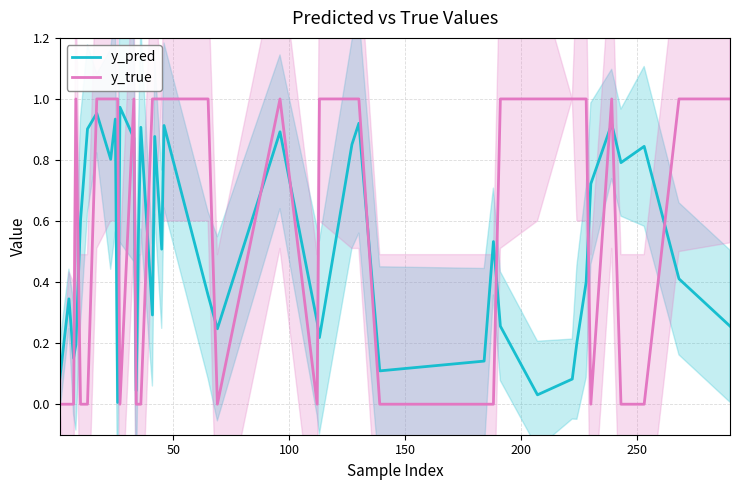

True or false: y_pred and y_true cross at least once.

True